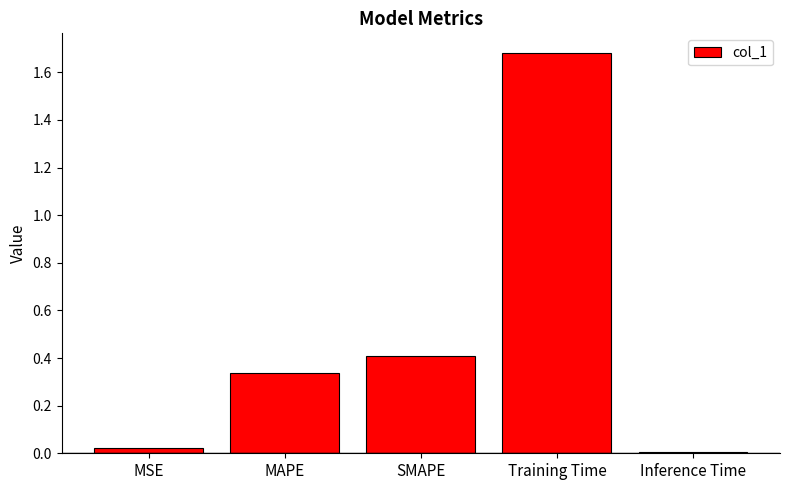

What is the change in value from SMAPE to Inference Time?

-0.4